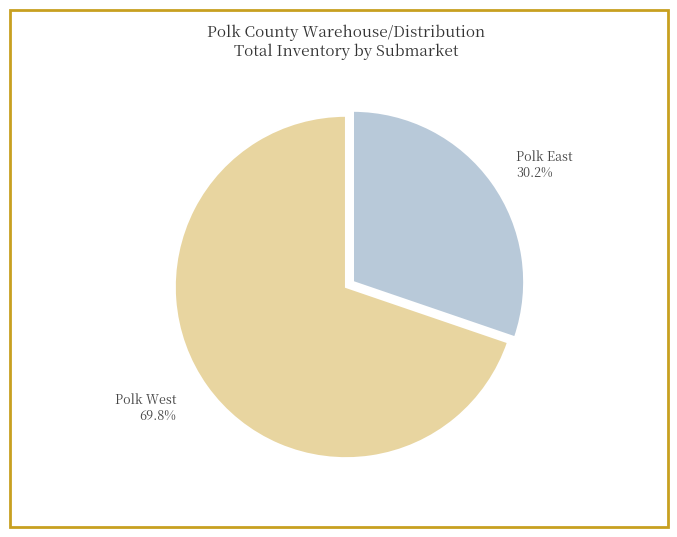

Is there a majority slice in this chart?

Yes